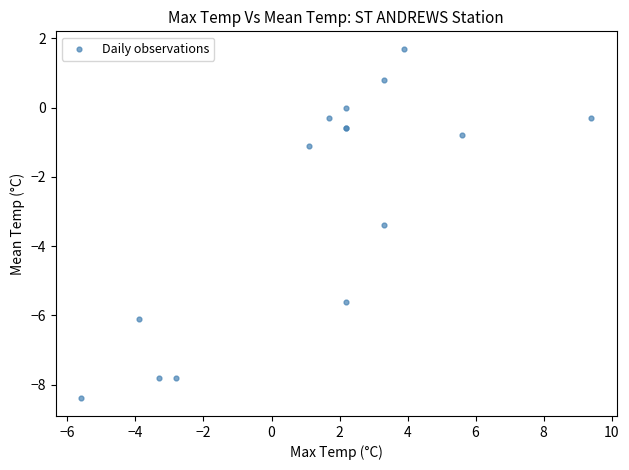

What Y value in the scatter plot is closest to -3?

-3.4